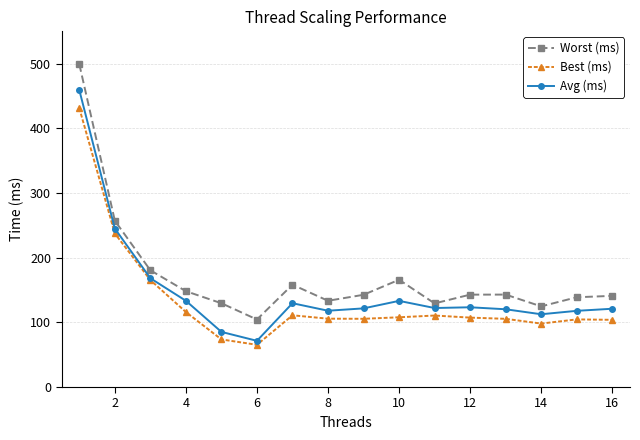

What is the maximum value shown in the chart?

499.2